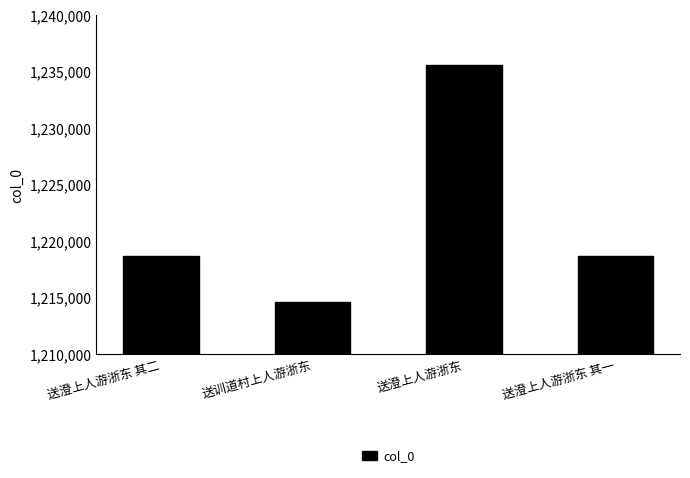

How many distinct data groups are displayed?

1